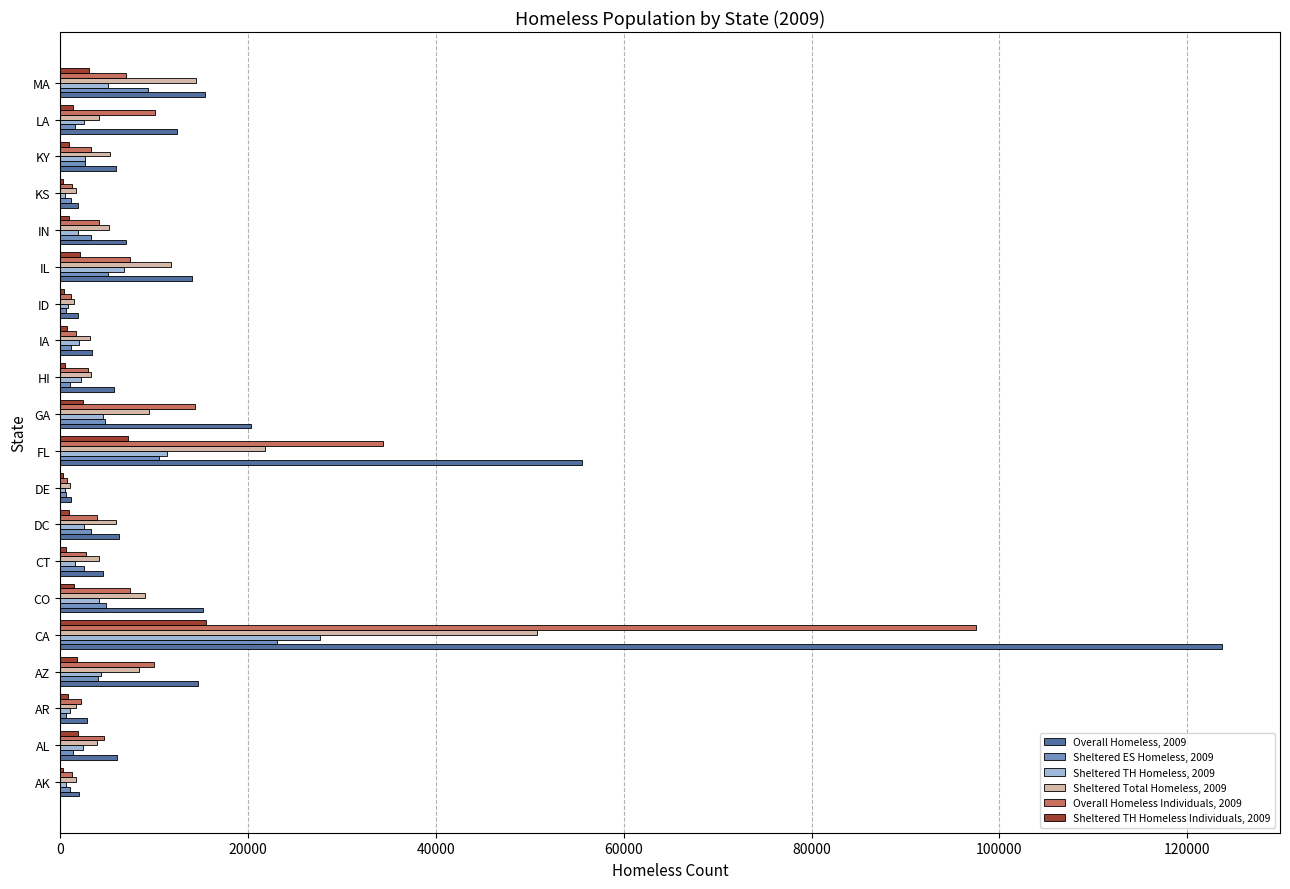

True or false: Overall Homeless Individuals, 2009 has a value of 2941 at HI.

True